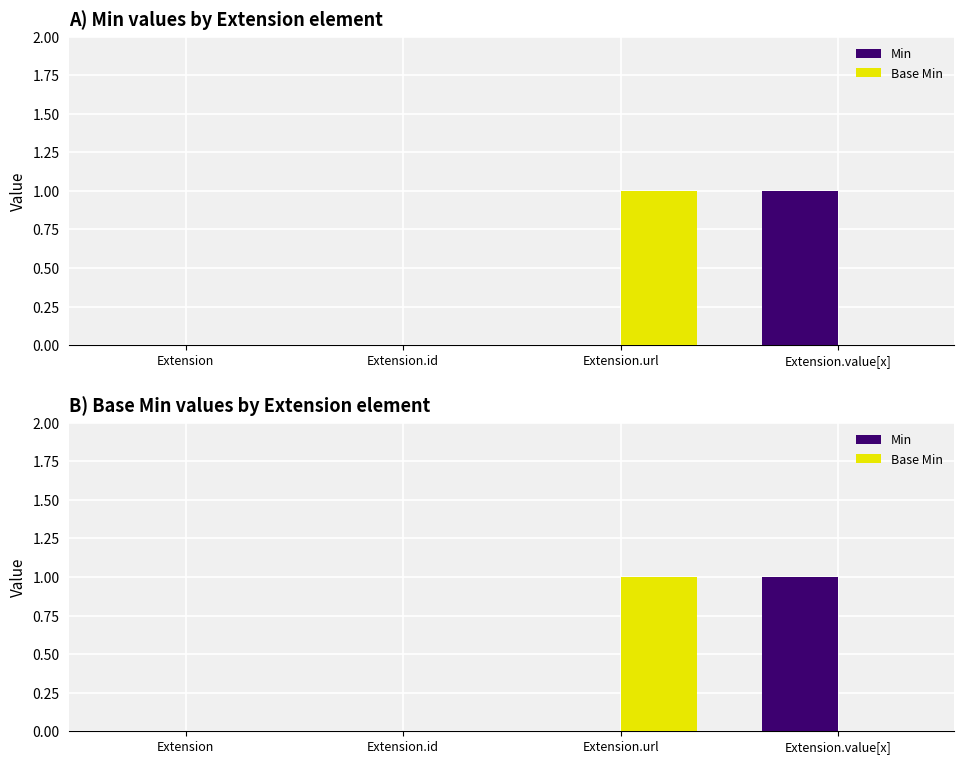

At which category is the sum across all series the highest?

Extension.url